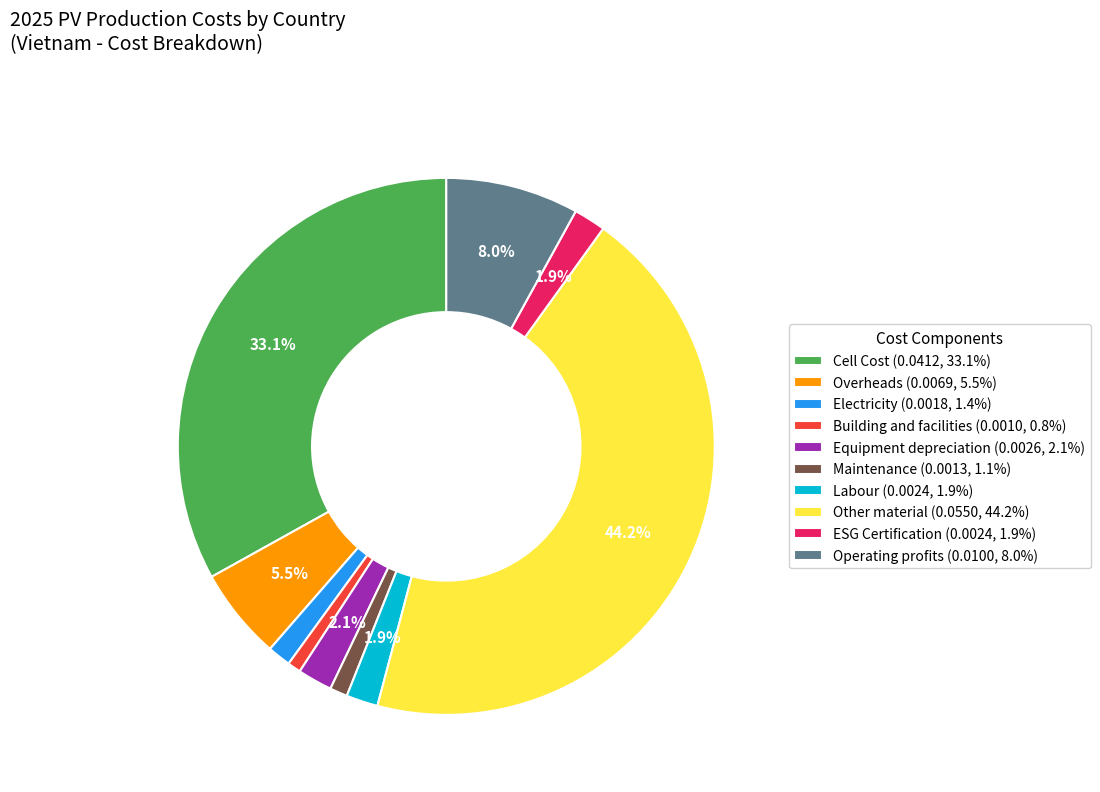

Which has a higher value, Operating profits (0.0100, 8.0%) or Other material (0.0550, 44.2%)?

Other material (0.0550, 44.2%)